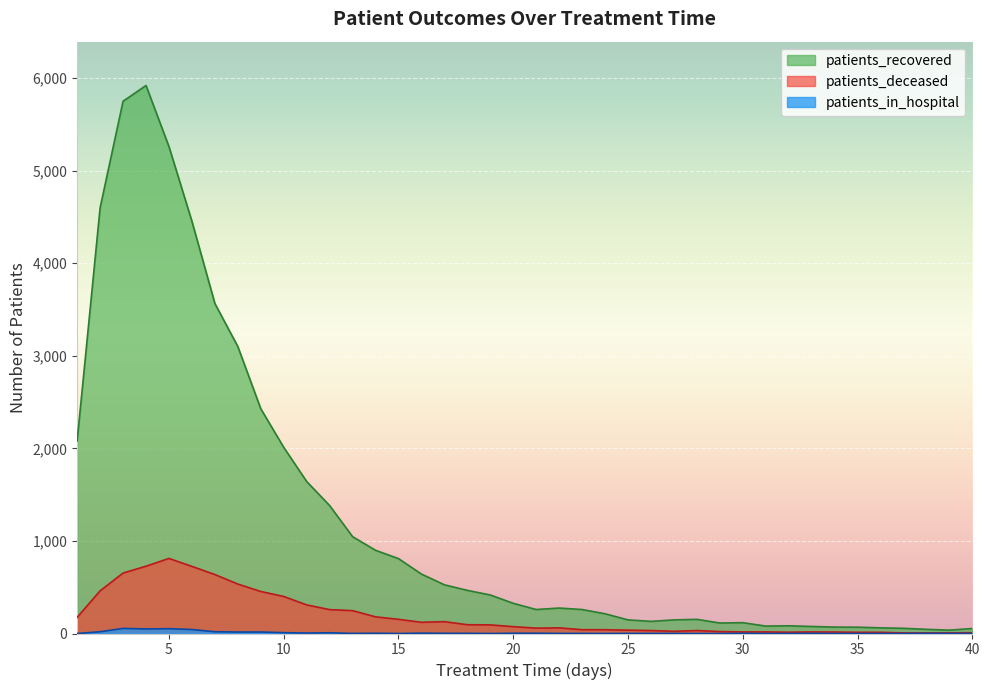

Reading right to left, extract all data points from this chart.

patients_recovered: 40=54	39=36	38=45	37=56	36=61	35=68	34=69	33=76	32=83	31=80	30=117	29=113	28=153	27=147	26=131	25=147	24=213	23=259	22=275	21=259	20=326	19=416	18=466	17=526	16=642	15=809	14=899	13=1046	12=1382	11=1642	10=2011	9=2428	8=3100	7=3565	6=4453	5=5260	4=5920	3=5750	2=4599	1=2081
patients_deceased: 40=9	39=7	38=6	37=6	36=13	35=13	34=16	33=17	32=14	31=17	30=17	29=21	28=32	27=24	26=32	25=36	24=41	23=41	22=61	21=58	20=74	19=93	18=95	17=128	16=121	15=153	14=180	13=247	12=258	11=309	10=400	9=454	8=534	7=637	6=725	5=811	4=727	3=653	2=461	1=174
patients_in_hospital: 40=0	39=1	38=2	37=0	36=0	35=0	34=0	33=2	32=0	31=0	30=2	29=0	28=0	27=1	26=1	25=1	24=0	23=1	22=1	21=3	20=3	19=0	18=2	17=2	16=4	15=0	14=3	13=1	12=8	11=5	10=9	9=16	8=16	7=19	6=43	5=52	4=49	3=55	2=19	1=0